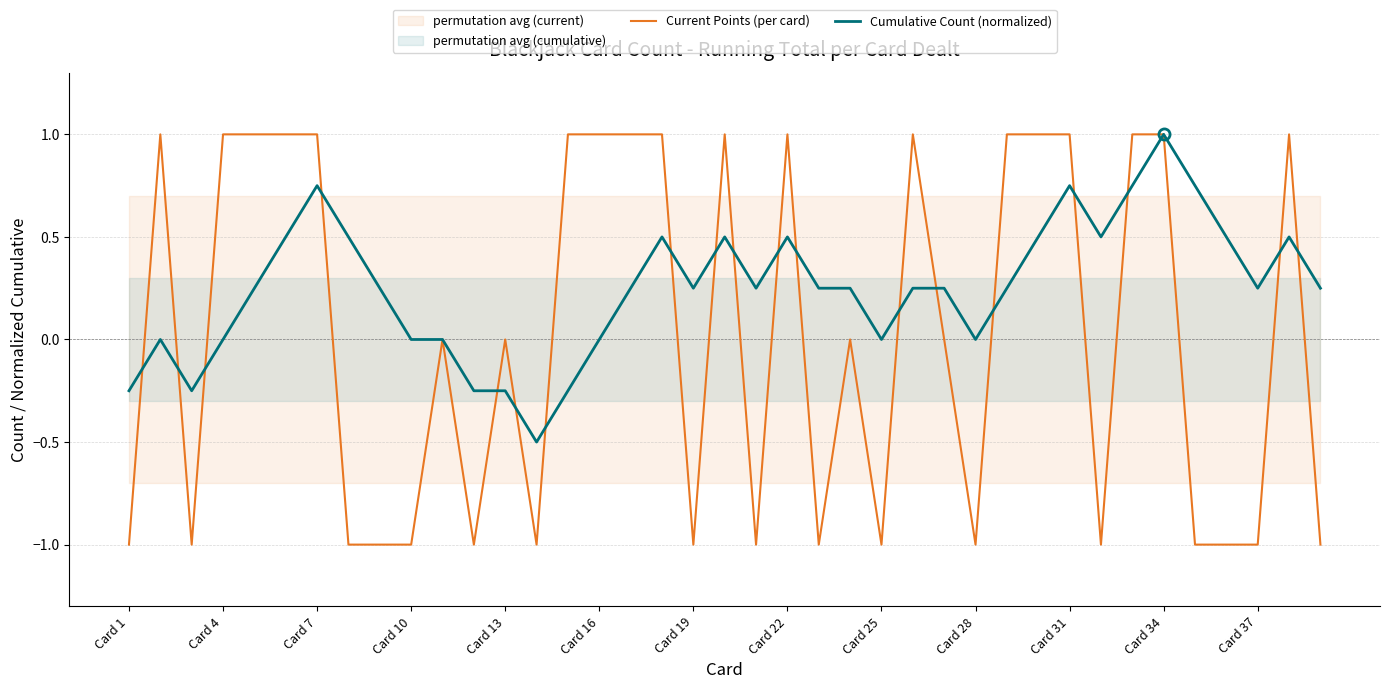

How many values in Current Points (per card) are above zero?

18